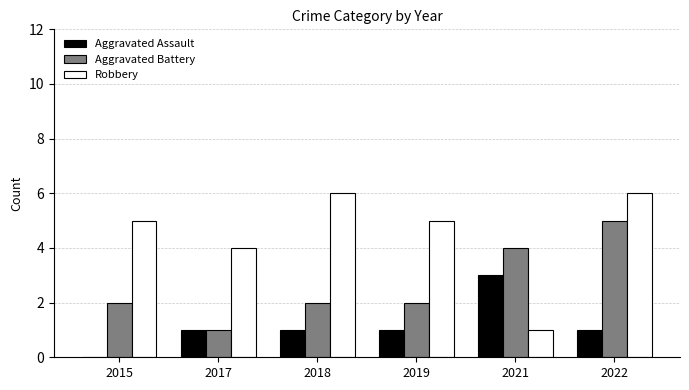

At which category is the sum across all series the highest?

2022